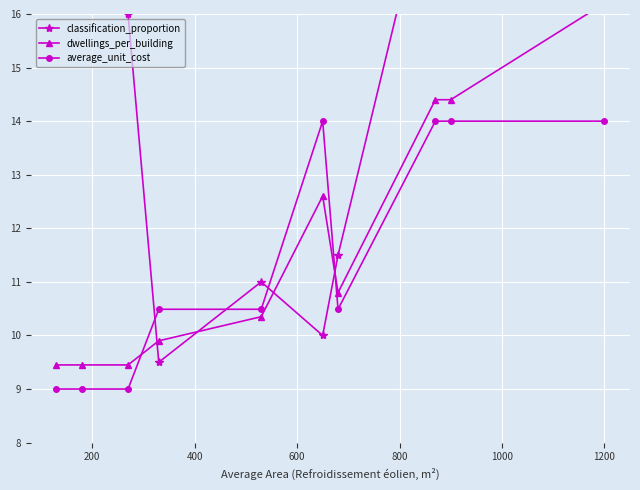

How many lines are shown in the chart?

3